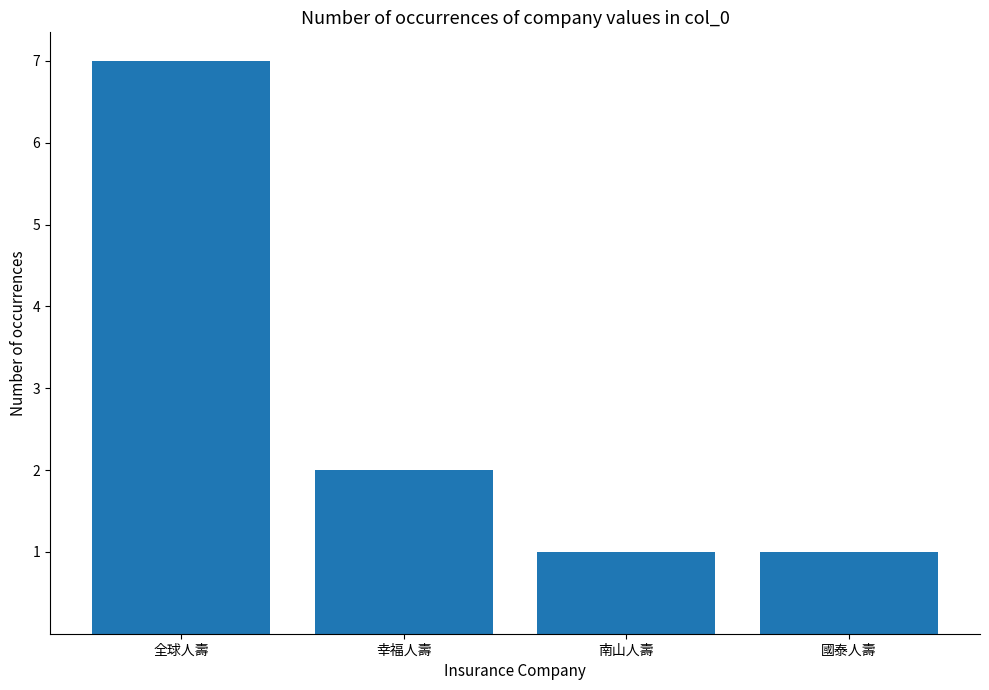

Does the chart contain stacked bars?

No